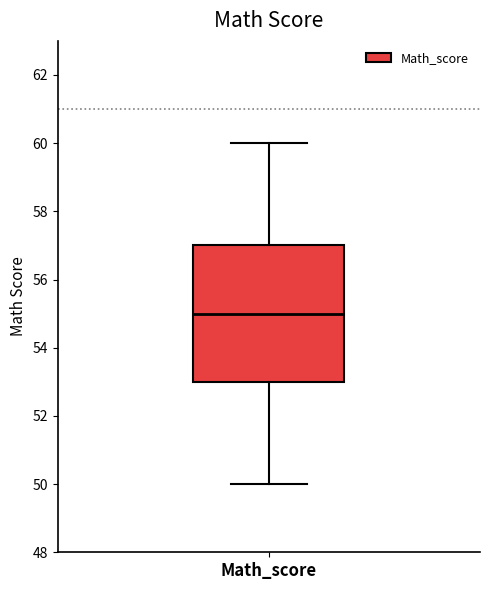

Where is the upper edge of the box for Math_score on the y-axis? The values are not printed on the chart, so give them approximately, as read against the axis.

57